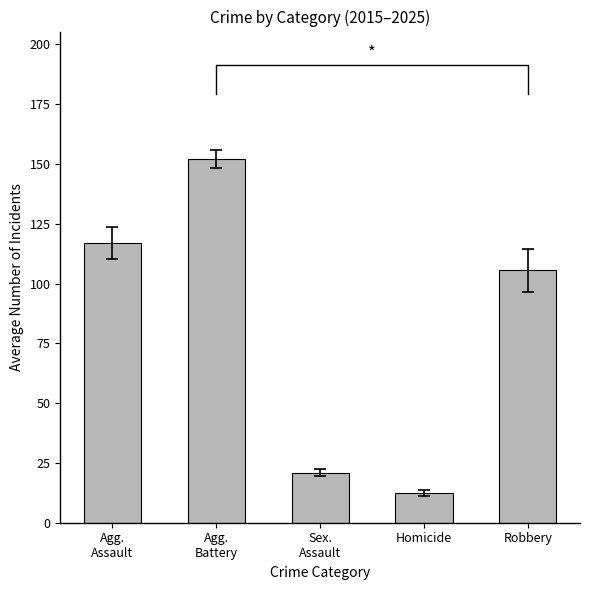

Is it true that the value at Agg.
Assault is 116.9?

True